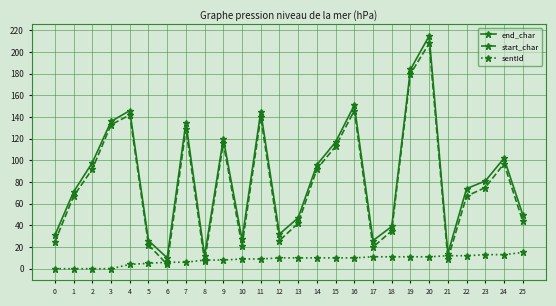

True or false: start_char has more than 1 interior local peaks.

True